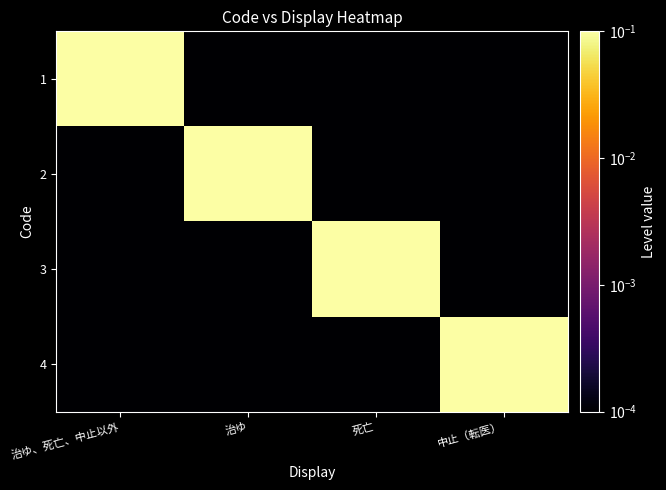

What is the maximum value shown in the chart?

1.0